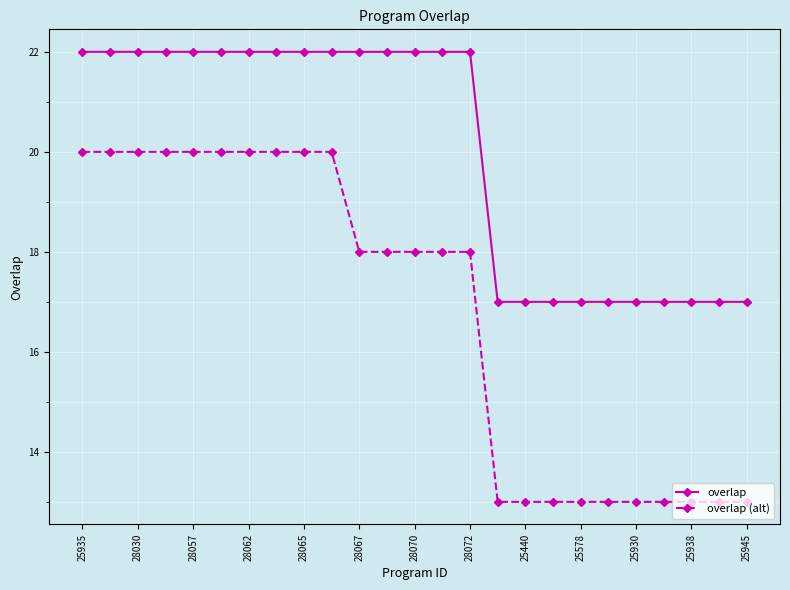

What is the highest value of the overlap series?

22